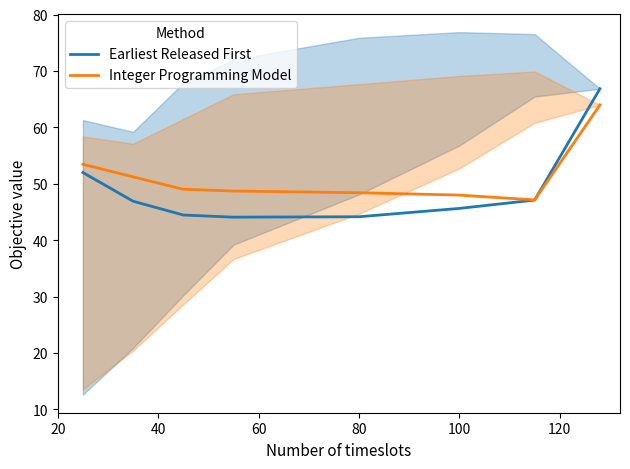

How many times do Earliest Released First and Integer Programming Model cross each other?

1